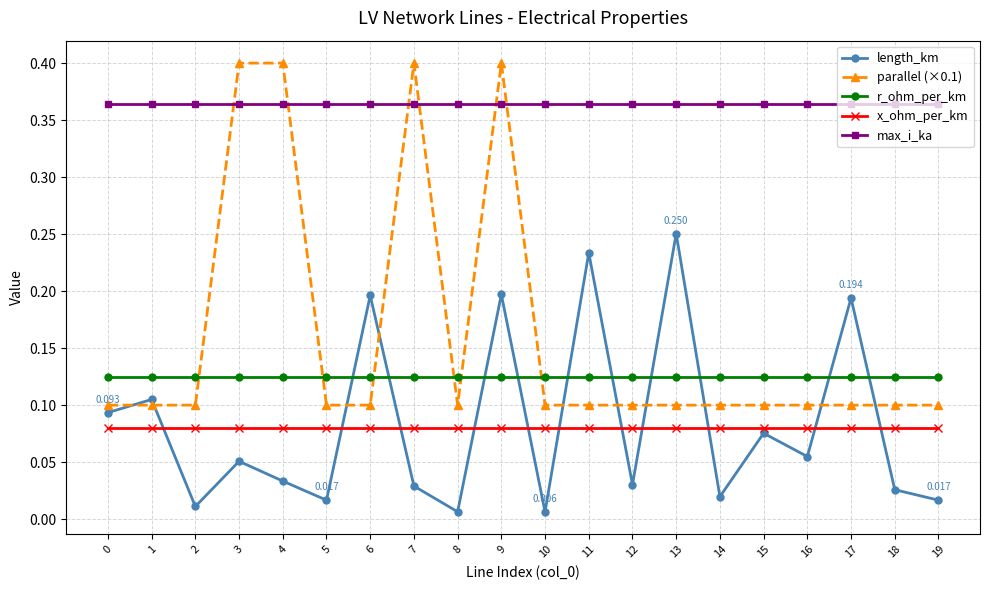

Which series changed the most between 6 and 18?

length_km